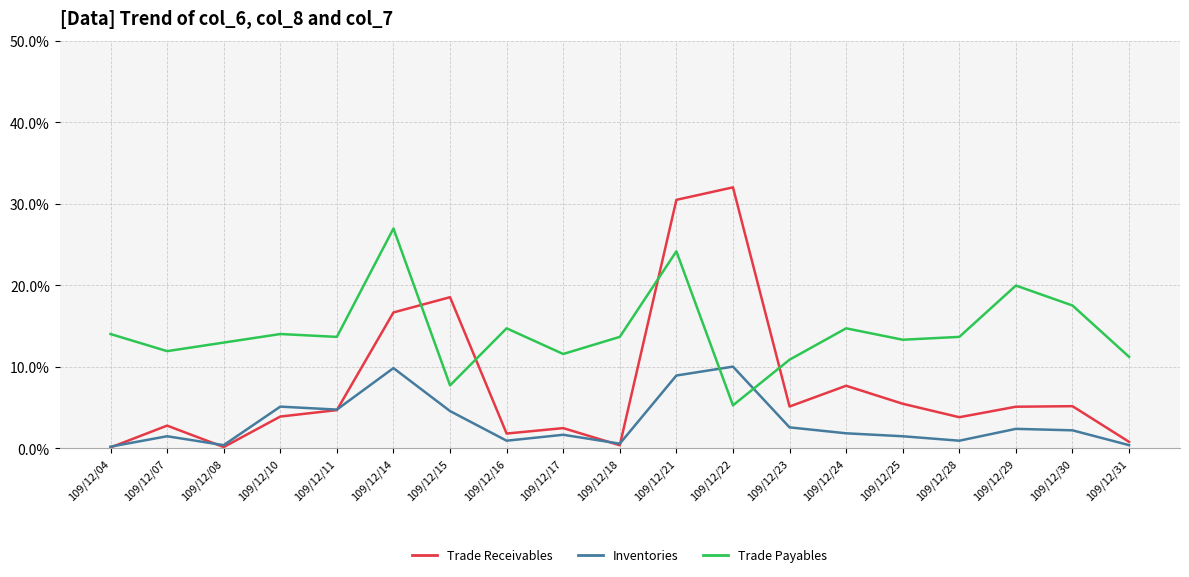

True or false: Trade Payables has a value of 20.4 at 109/12/17.

False